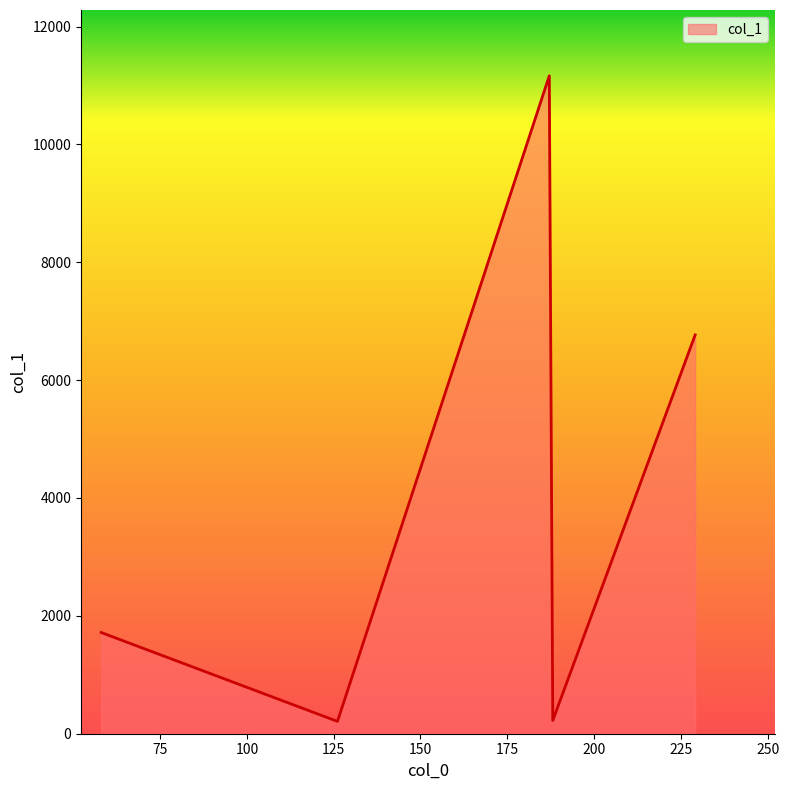

How many values are below 1717?

2